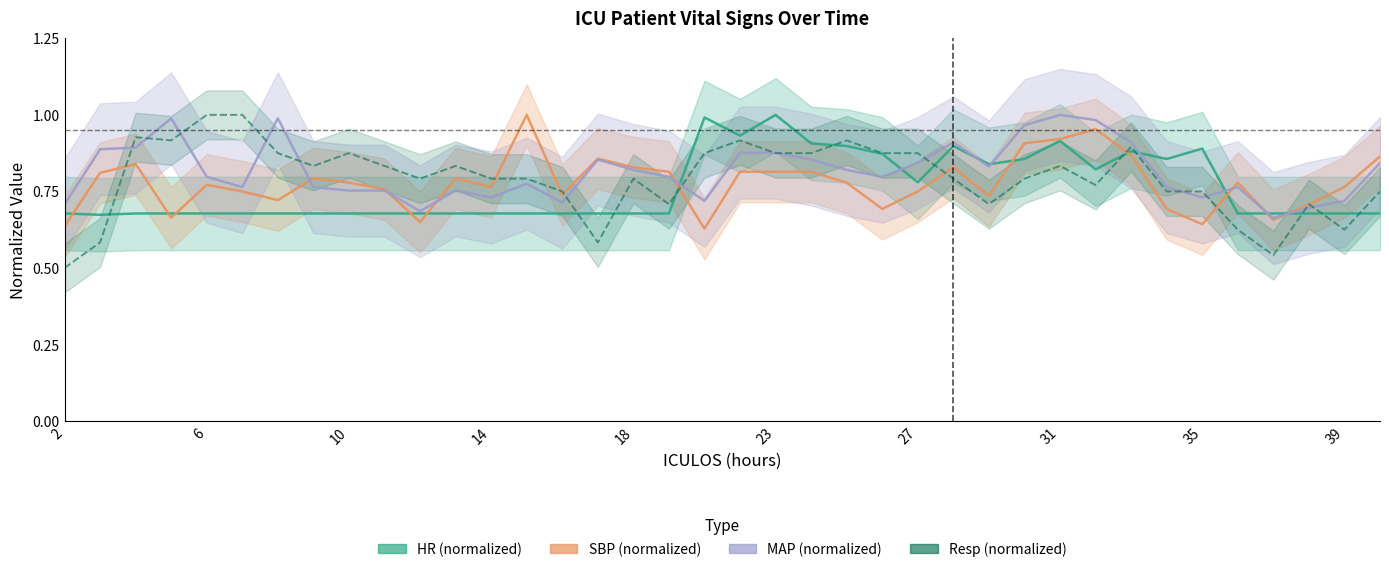

Is the value of SBP (normalized) at 12 greater than the value of Resp (normalized) at 17?

Yes